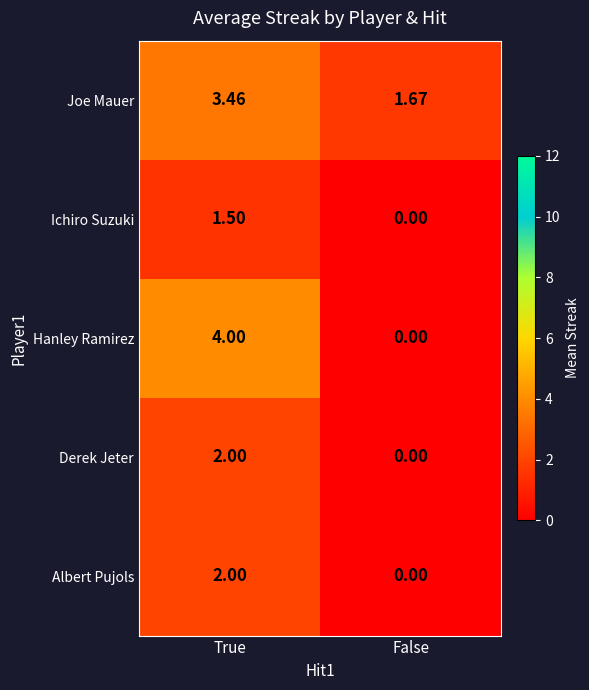

Which category has the lowest value across all series?

False